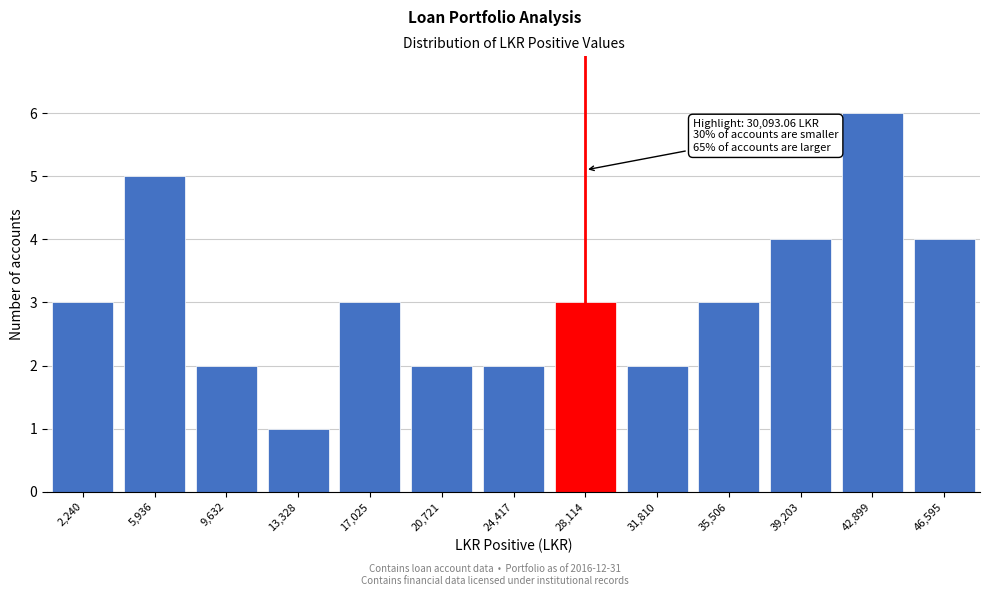

Reading right to left, list all the values displayed in this chart.

4	6	4	3	2	3	2	2	3	1	2	5	3